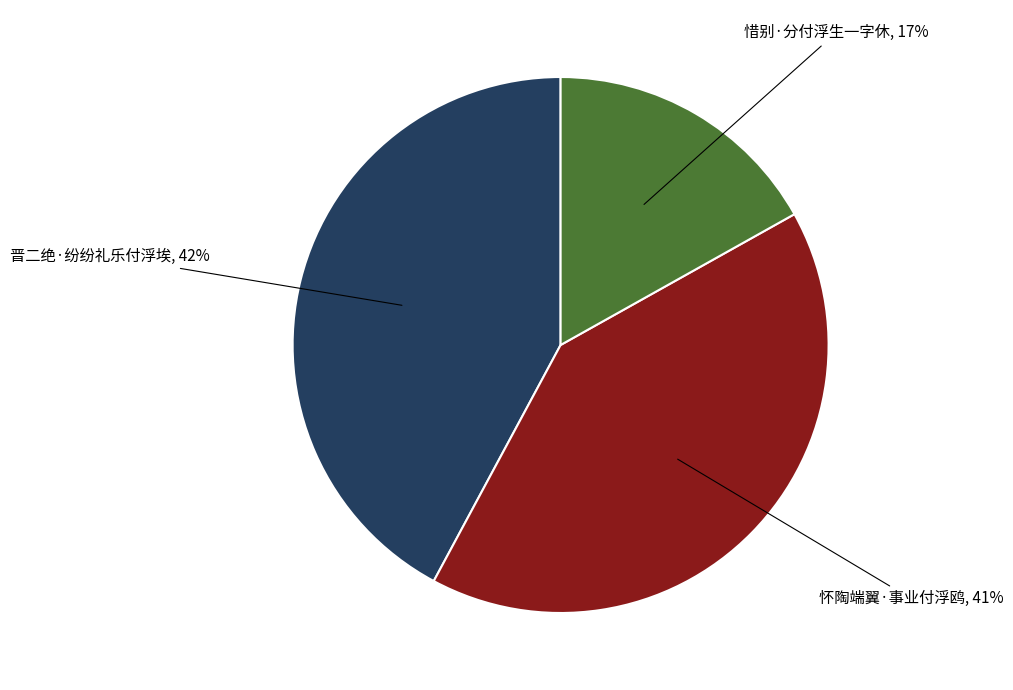

Does any single category account for the majority?

No